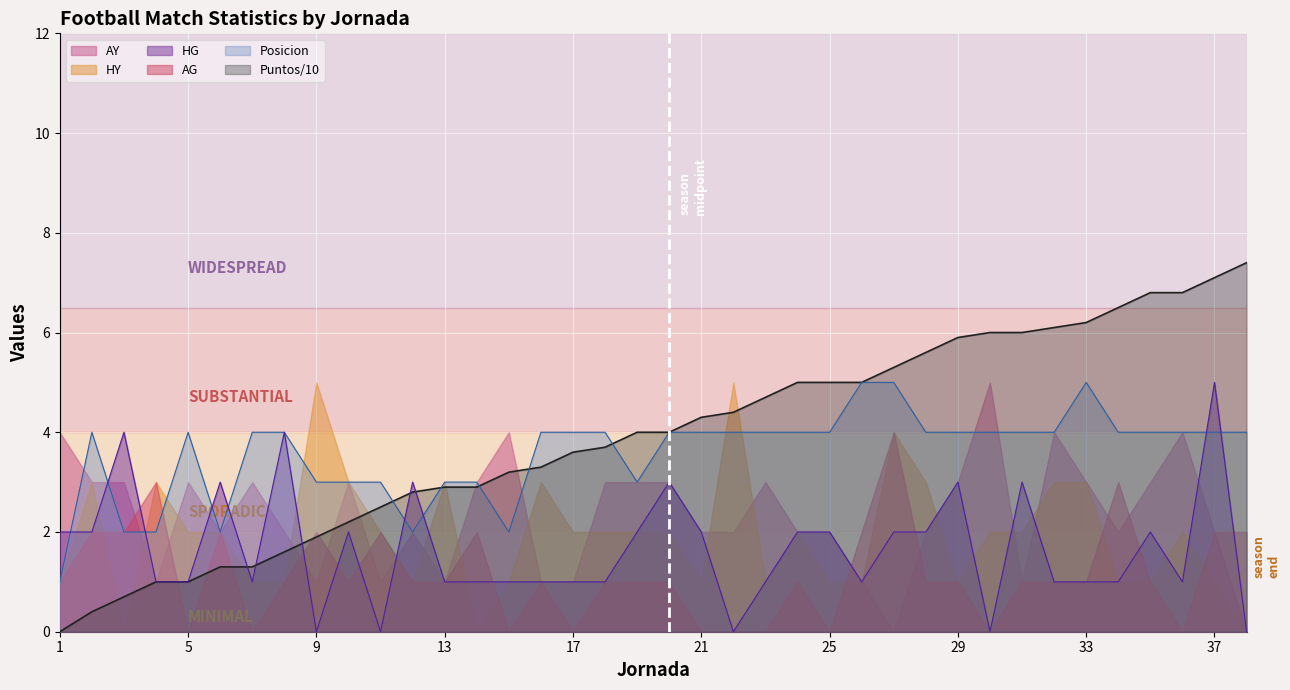

At which category is the sum across all series the highest?

37